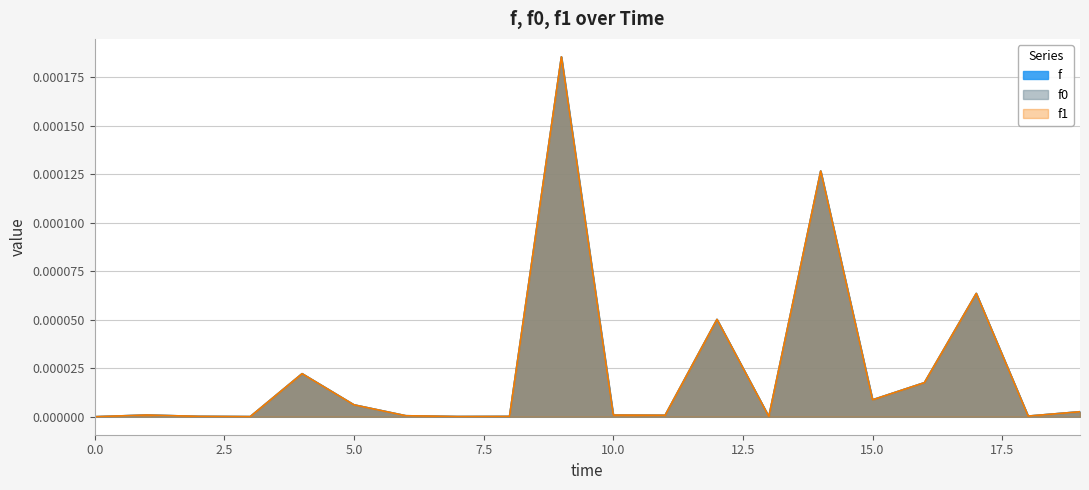

In f1, how many points are lower than both neighbors (excluding endpoints)?

6